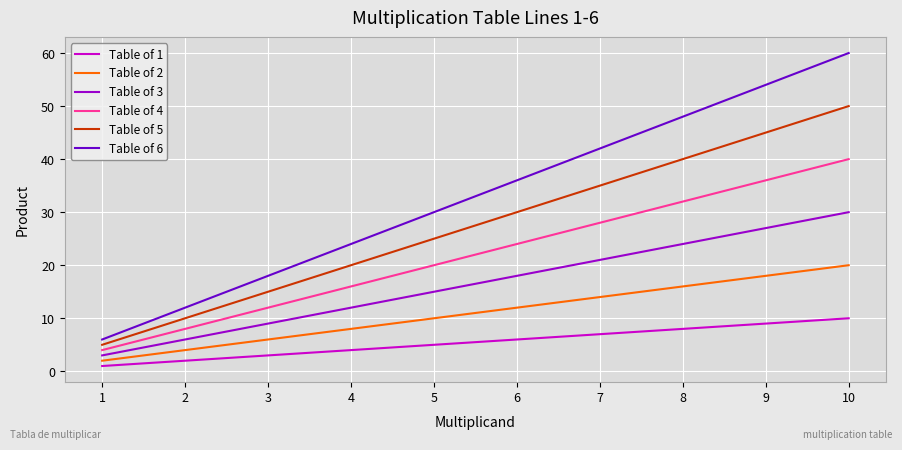

Is the value of Table of 2 at 2 greater than the value of Table of 3 at 6?

No